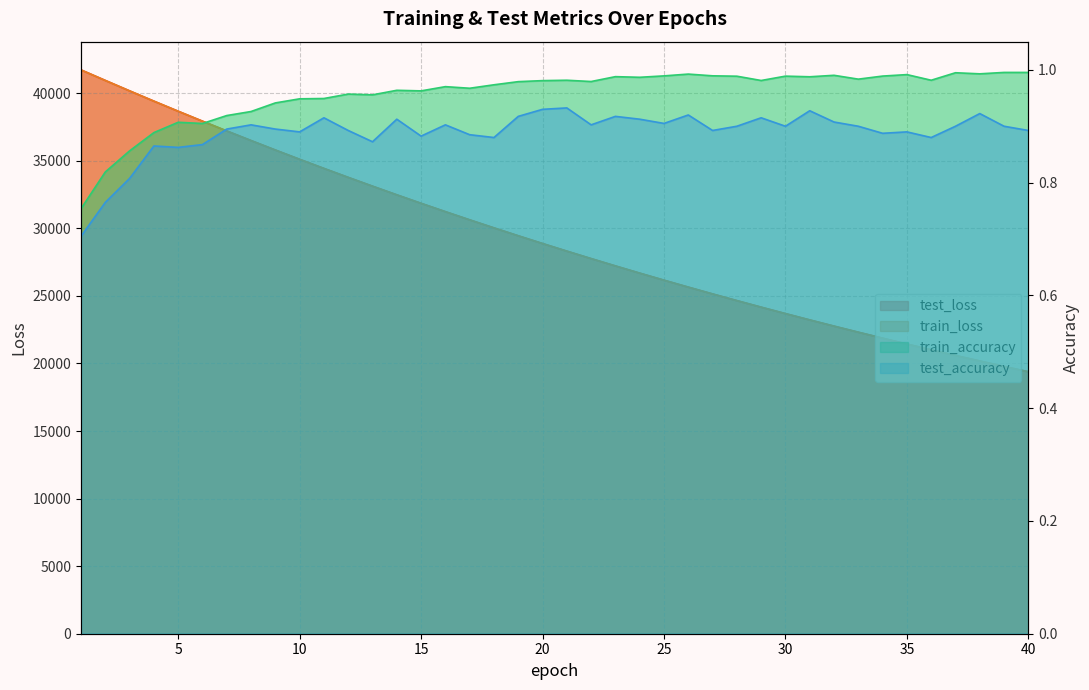

Reading right to left, transcribe all the data shown in this chart.

test_loss: 40=19388.6	39=19783.7	38=20185.8	37=20595.8	36=21014.1	35=21439.4	34=21873.7	33=22315.2	32=22765.5	31=23224.3	30=23692.0	29=24168.1	28=24653.7	27=25147.8	26=25651.7	25=26165.0	24=26687.6	23=27220.4	22=27762.9	21=28315.1	20=28878.1	19=29451.2	18=30036.5	17=30630.8	16=31236.7	15=31853.6	14=32481.7	13=33122.5	12=33773.6	11=34436.8	10=35111.5	9=35798.4	8=36498.9	7=37209.6	6=37934.1	5=38669.7	4=39416.8	3=40177.0	2=40949.5	1=41730.3
train_loss: 40=19386.6	39=19781.4	38=20183.8	37=20593.7	36=21011.6	35=21437.3	34=21871.0	33=22313.1	32=22763.3	31=23222.2	30=23689.7	29=24166.1	28=24651.3	27=25145.6	26=25649.2	25=26162.4	24=26685.2	23=27217.7	22=27760.3	21=28312.9	20=28875.7	19=29448.9	18=30033.0	17=30627.9	16=31233.6	15=31850.6	14=32479.0	13=33119.0	12=33770.3	11=34433.7	10=35108.7	9=35795.9	8=36495.8	7=37207.5	6=37932.0	5=38667.5	4=39415.4	3=40174.7	2=40945.6	1=41723.5
train_accuracy: 40=1.0	39=1.0	38=1.0	37=1.0	36=1.0	35=1.0	34=1.0	33=1.0	32=1.0	31=1.0	30=1.0	29=1.0	28=1.0	27=1.0	26=1.0	25=1.0	24=1.0	23=1.0	22=1.0	21=1.0	20=1.0	19=1.0	18=1.0	17=1.0	16=1.0	15=1.0	14=1.0	13=1.0	12=1.0	11=0.9	10=0.9	9=0.9	8=0.9	7=0.9	6=0.9	5=0.9	4=0.9	3=0.9	2=0.8	1=0.8
test_accuracy: 40=0.9	39=0.9	38=0.9	37=0.9	36=0.9	35=0.9	34=0.9	33=0.9	32=0.9	31=0.9	30=0.9	29=0.9	28=0.9	27=0.9	26=0.9	25=0.9	24=0.9	23=0.9	22=0.9	21=0.9	20=0.9	19=0.9	18=0.9	17=0.9	16=0.9	15=0.9	14=0.9	13=0.9	12=0.9	11=0.9	10=0.9	9=0.9	8=0.9	7=0.9	6=0.9	5=0.9	4=0.9	3=0.8	2=0.8	1=0.7